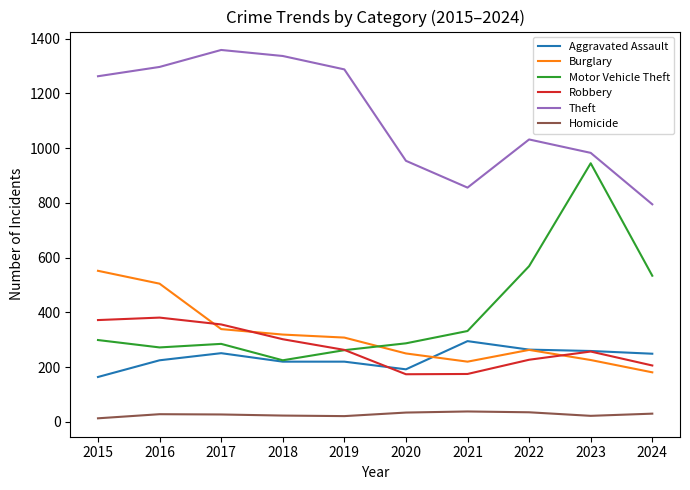

Is it true that Theft equals 512 at 2024?

False